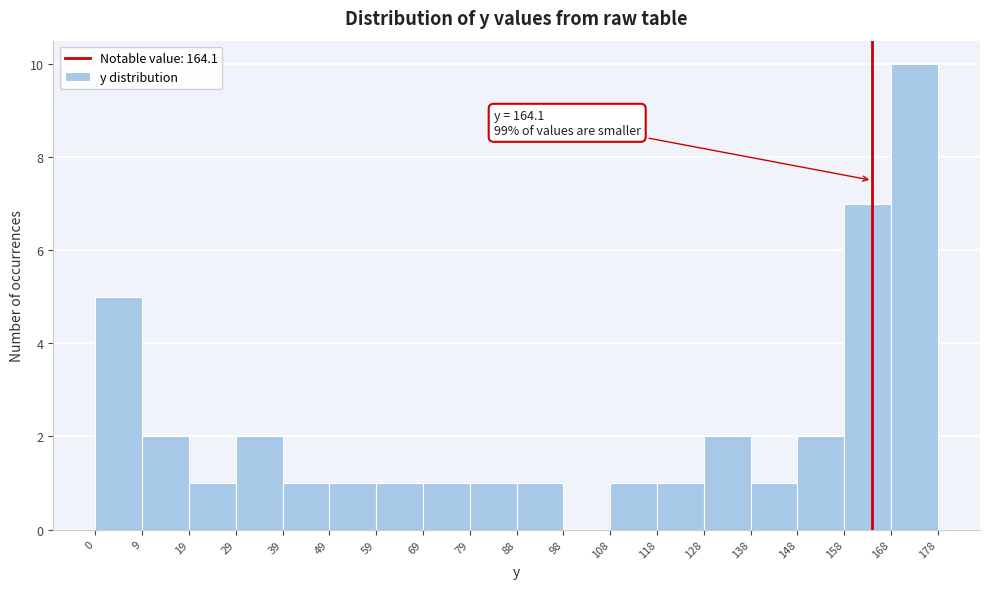

Which range on the x-axis has the tallest bar?

168 to 178